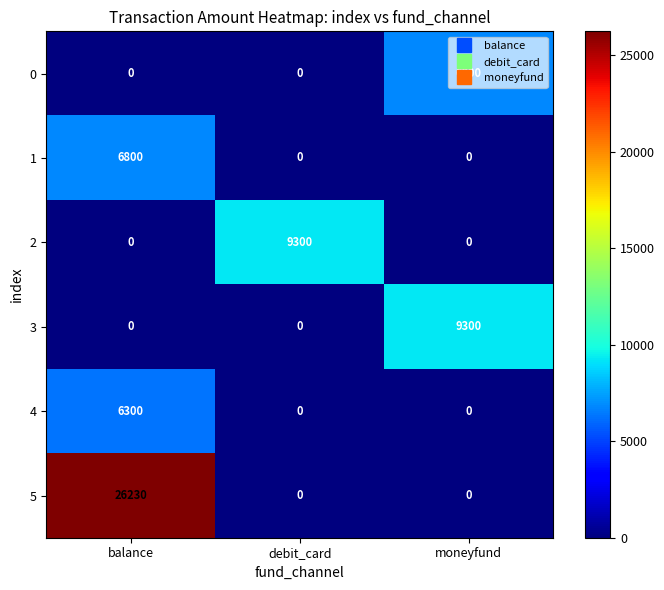

At which category is the sum across all series the highest?

balance